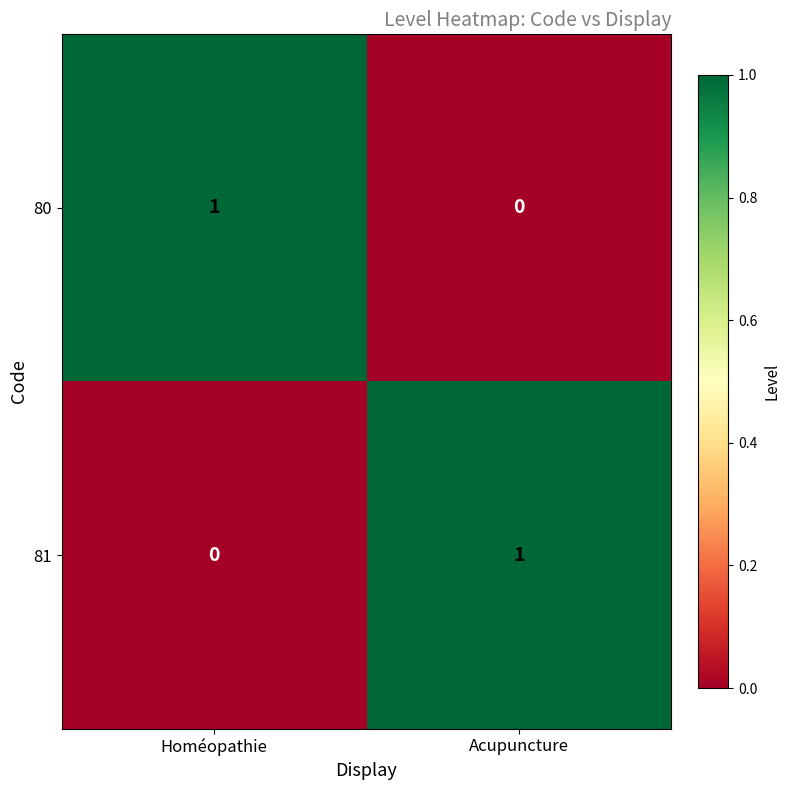

At which label does 81 reach its peak?

Acupuncture